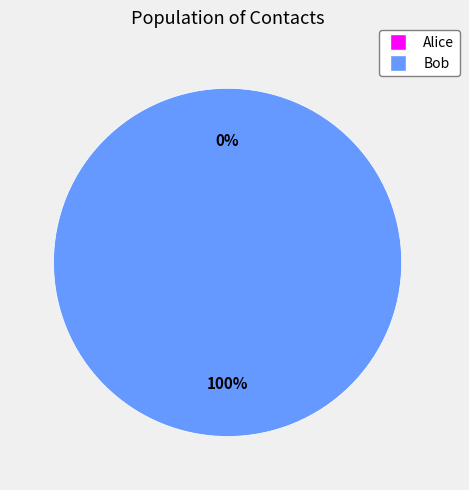

How many slices are in this pie chart?

2